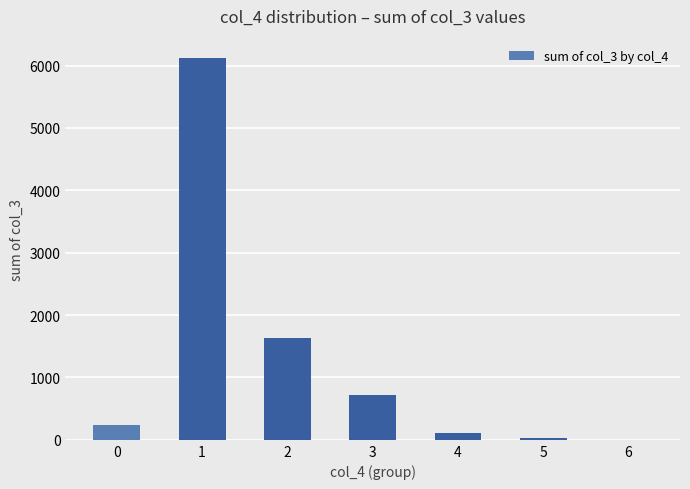

How many distinct data groups are displayed?

1